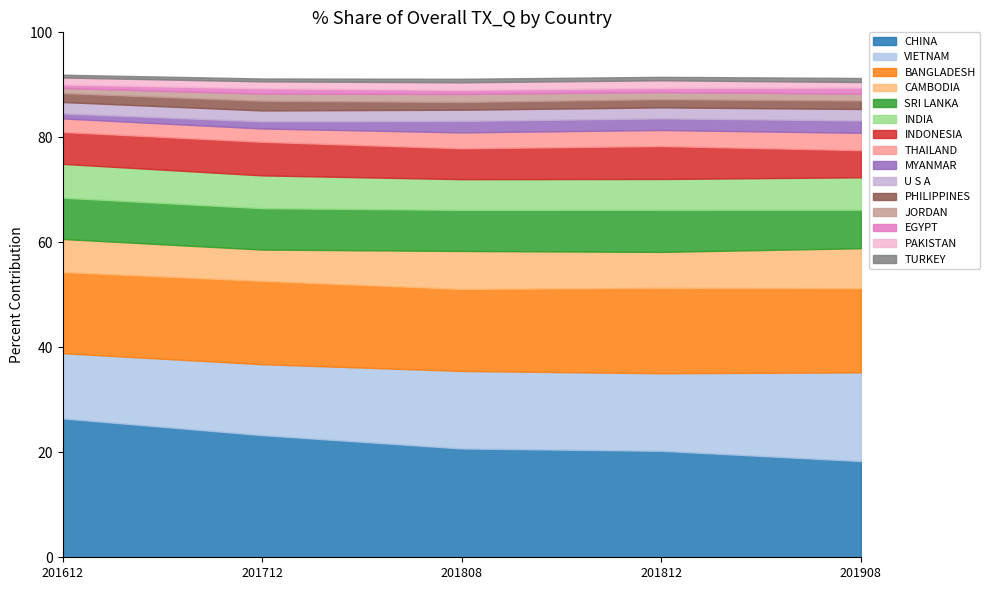

What is the average value of the 201812_% Share series?

6.1